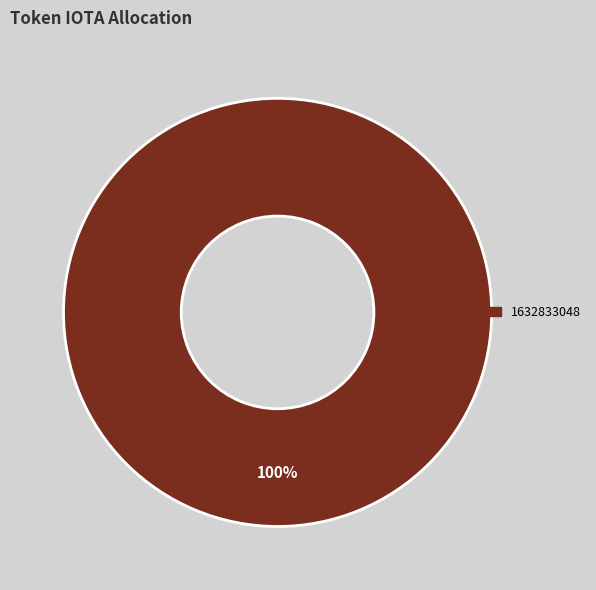

Does any single category account for the majority?

Yes